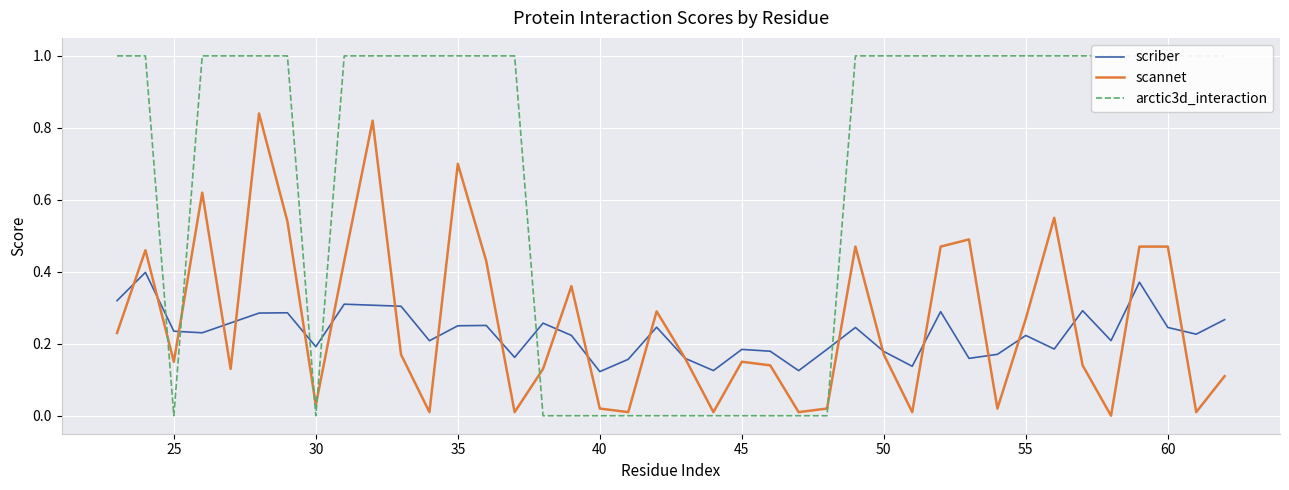

What is the highest value of the scannet series?

0.8